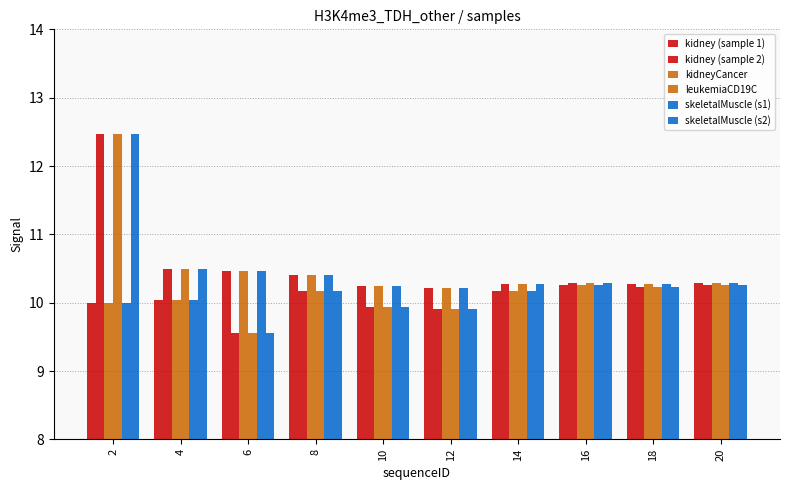

What is the highest value of the leukemiaCD19C series?

12.5